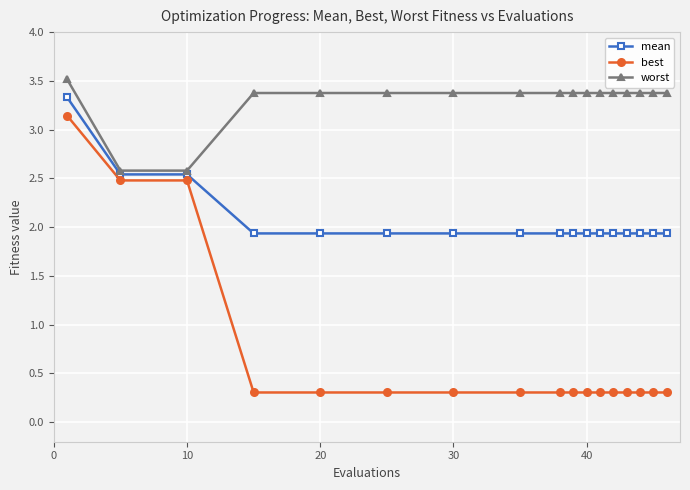

True or false: worst and best intersect in this chart.

False